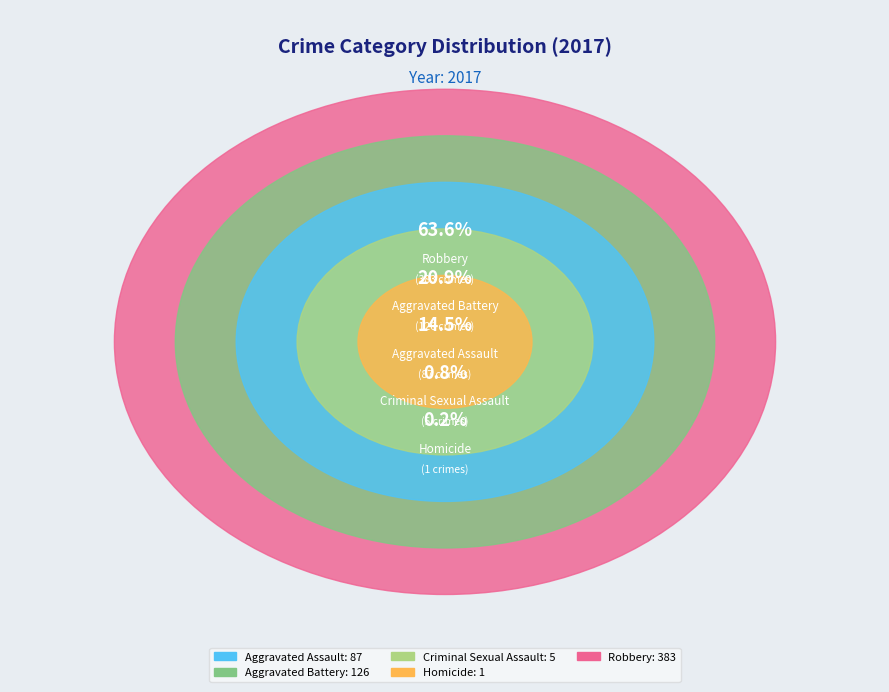

To the nearest percent, what is the difference between the largest and smallest slice percentages?

63%